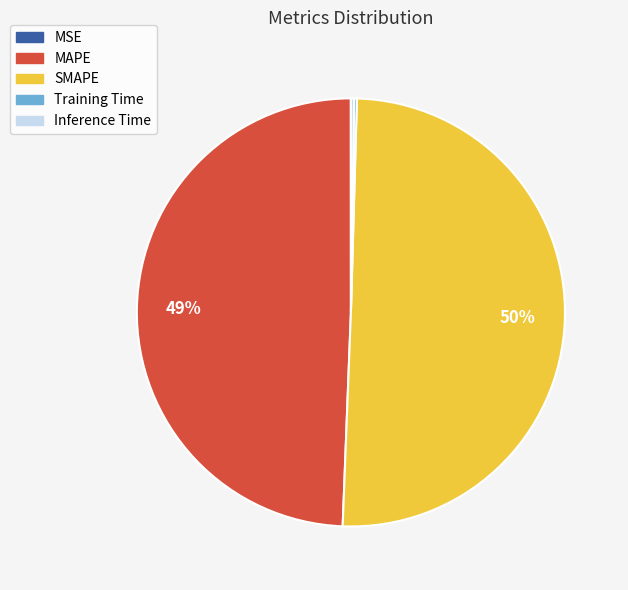

To the nearest percent, what percentage of the pie is MAPE?

49%